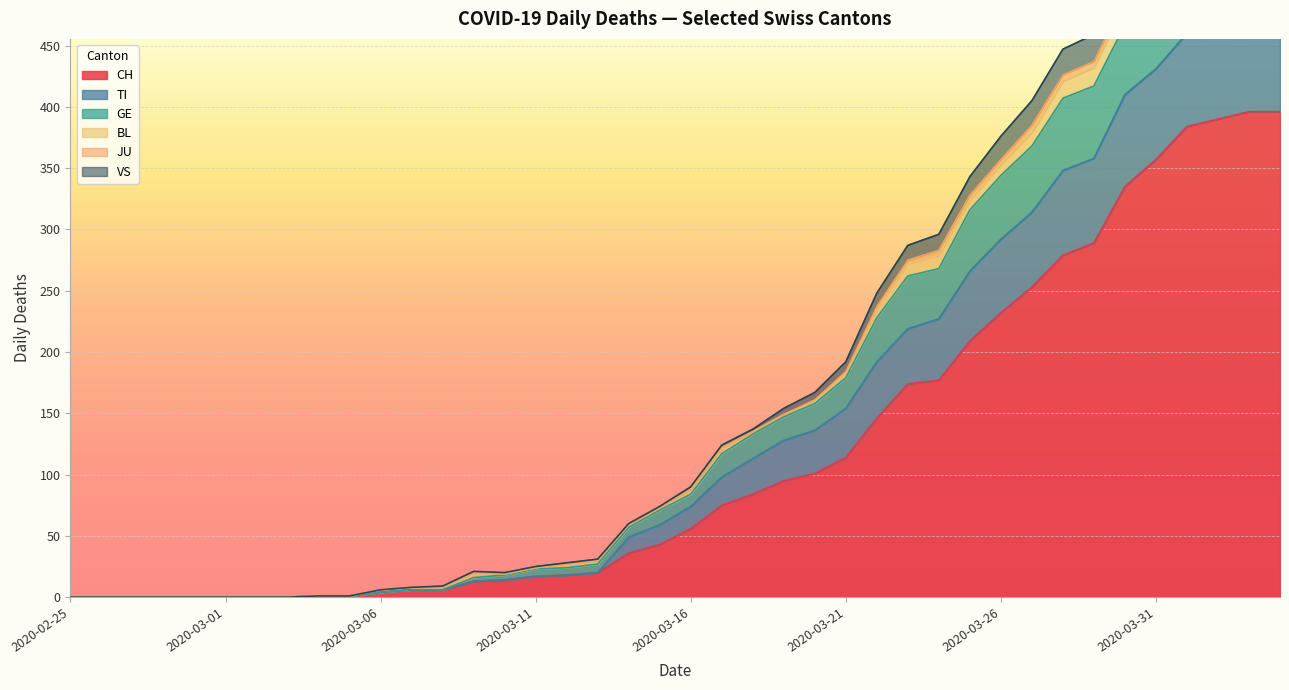

What is the maximum value for CH?

396